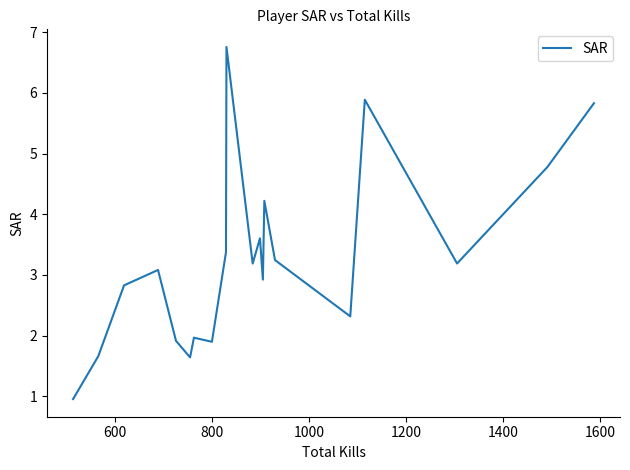

What is the sum of all values?

65.3